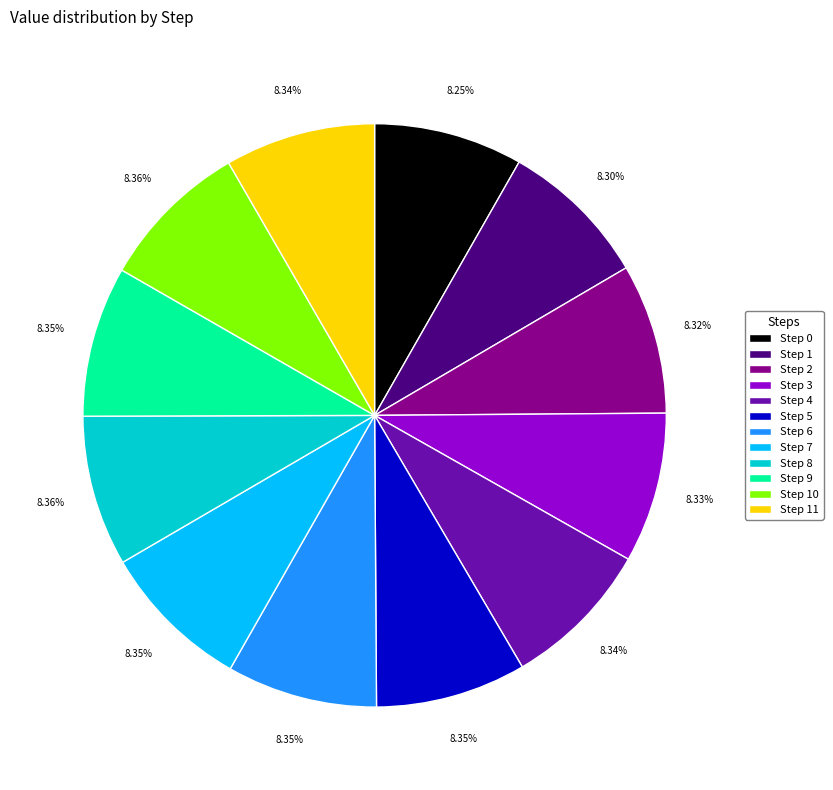

How many slices are in this pie chart?

12